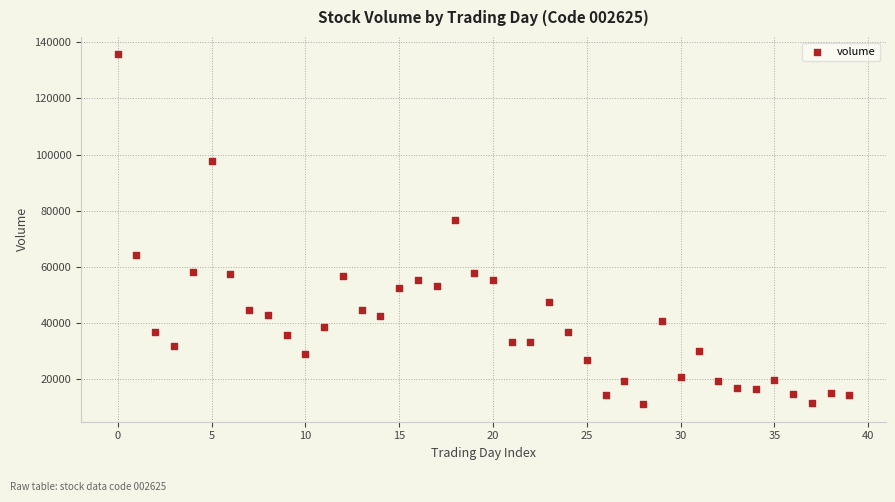

What Y value in the scatter plot is closest to 73393?

76675